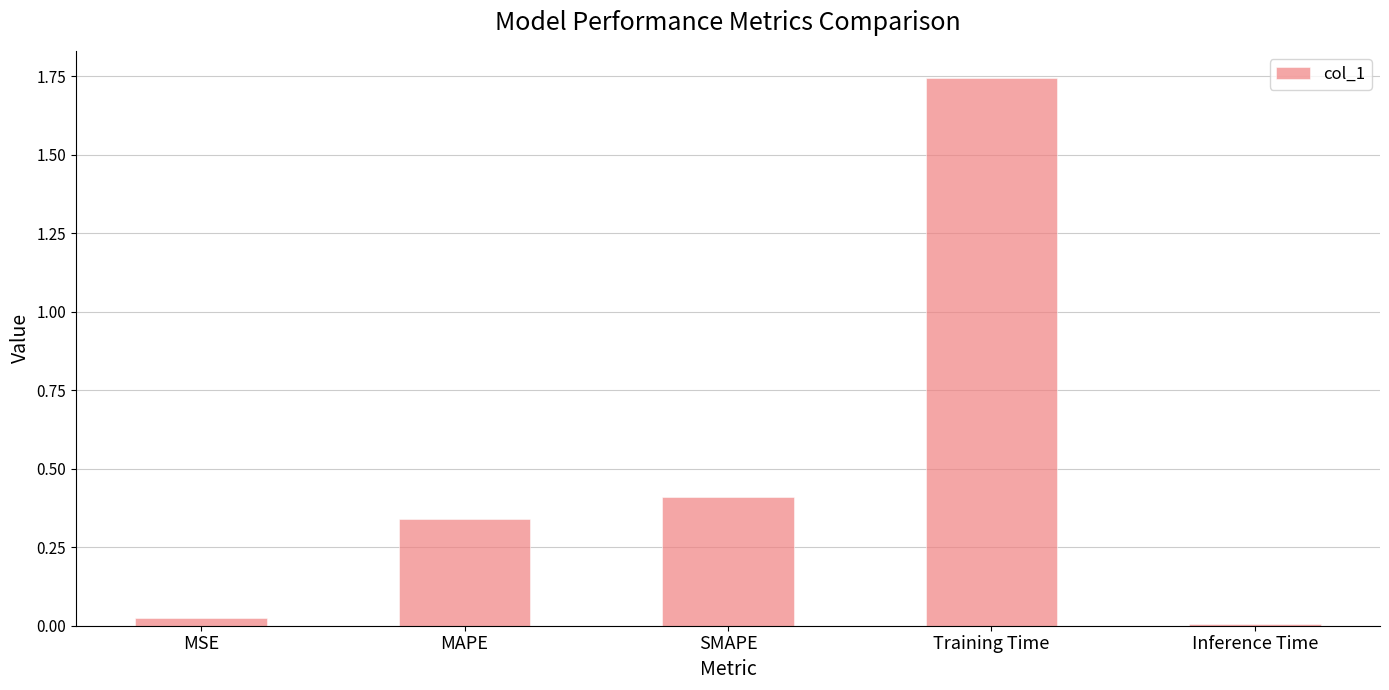

Are the bars grouped side by side (vs. stacked)?

No